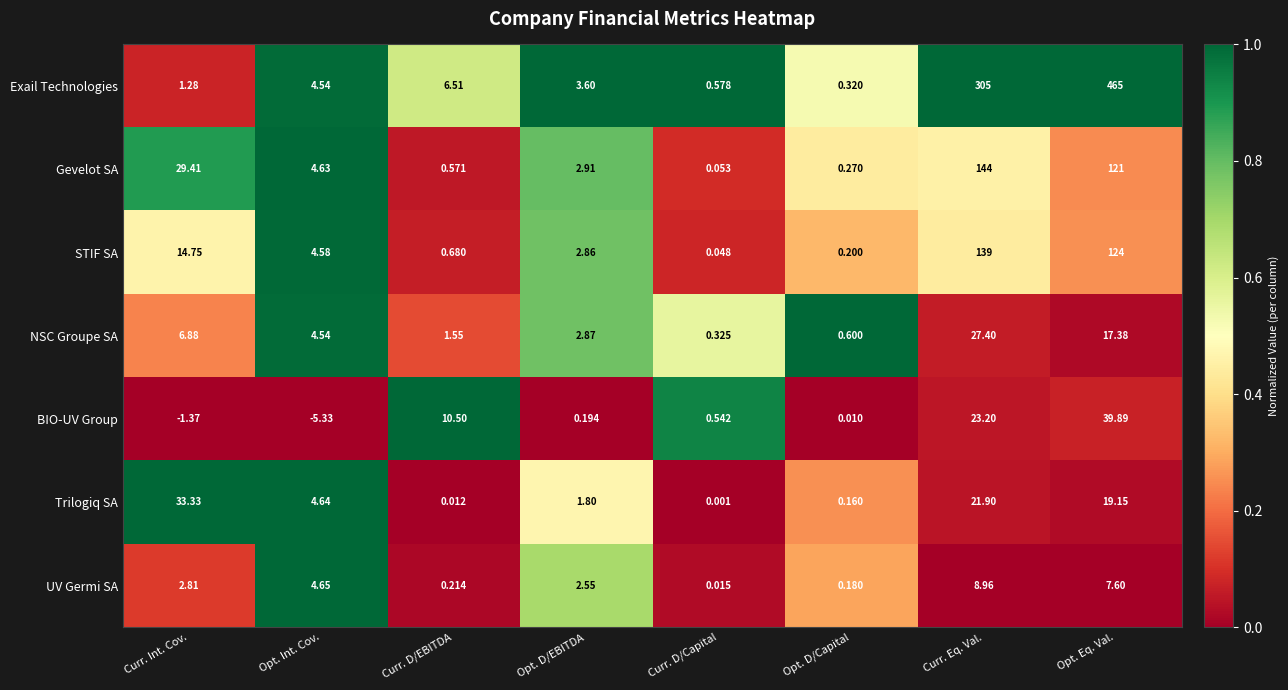

Which category has the lowest value in the Gevelot SA series?

Curr. D/Capital